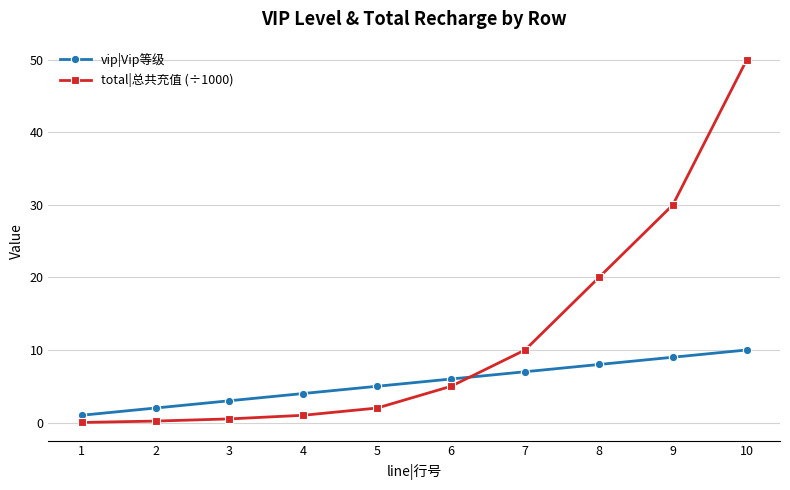

Which series ends up on top after the final intersection of total|总共充值 (÷1000) and vip|Vip等级?

total|总共充值 (÷1000)